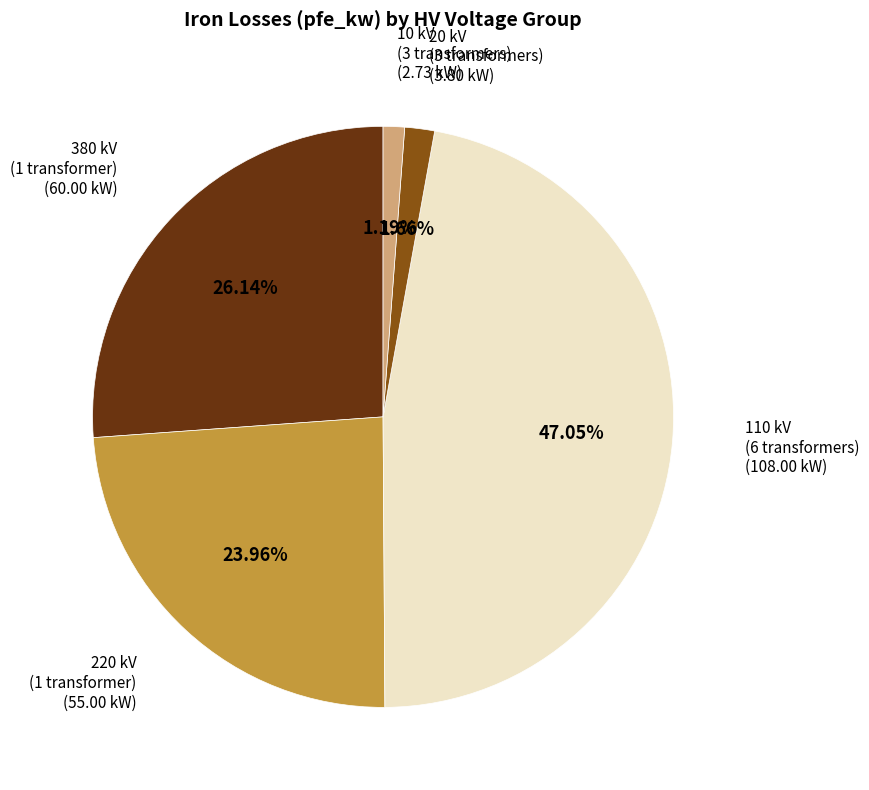

Is there a majority slice in this chart?

No